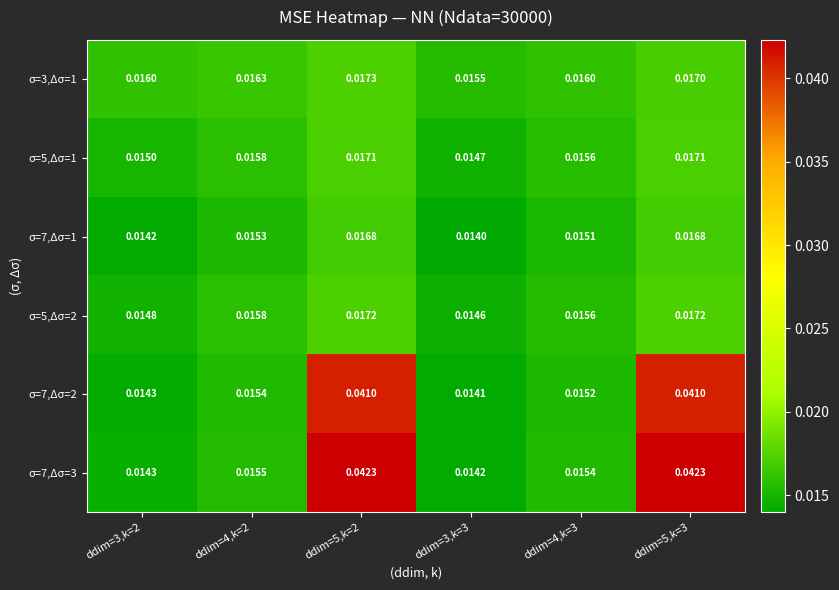

Is the value of σ=5,Δσ=2 at ddim=5,k=3 greater than the value of σ=7,Δσ=2 at ddim=3,k=2?

Yes